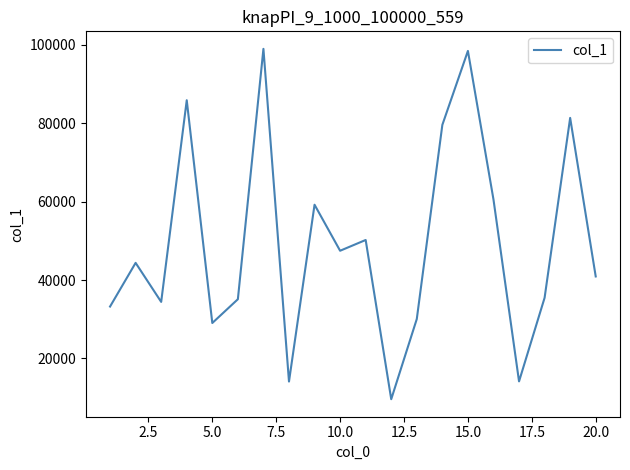

What is the smallest value displayed?

9592